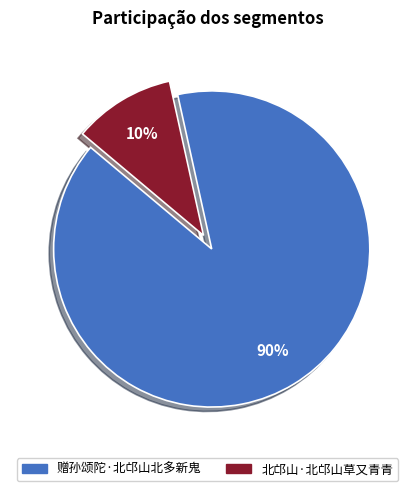

Which category has the smallest portion of the pie?

北邙山·北邙山草又青青